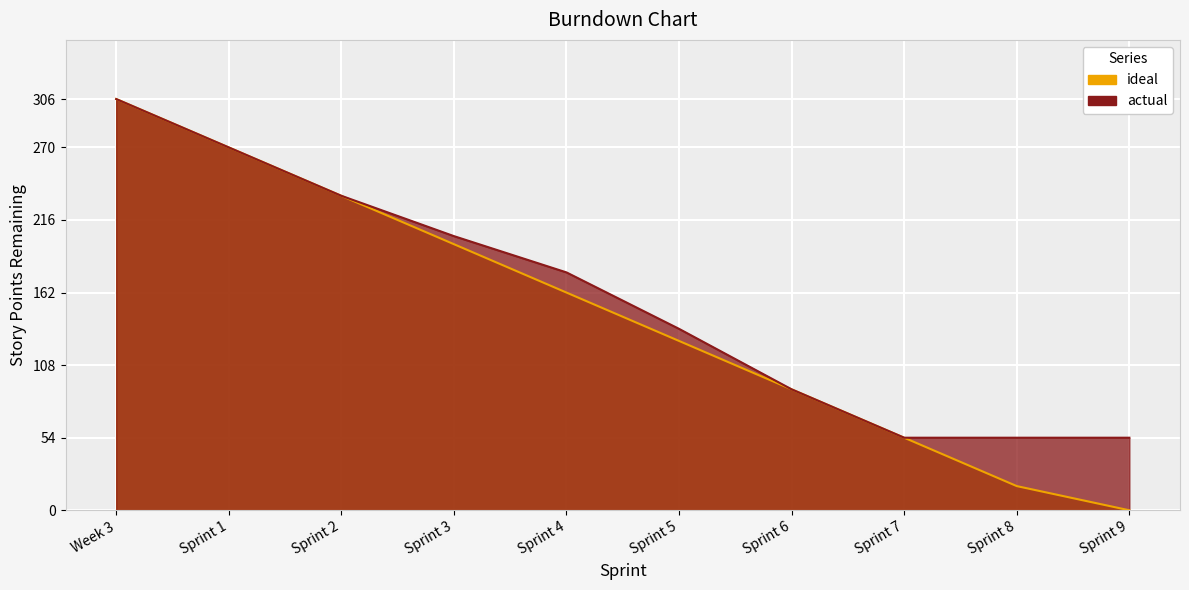

The ideal series shows 90 at Sprint 6. True or false?

True